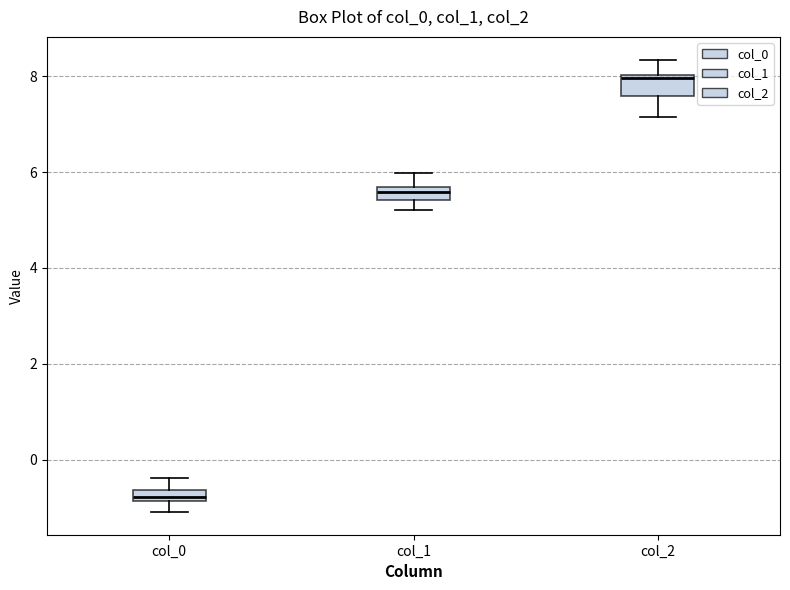

Which box's median line is the lowest?

col_0